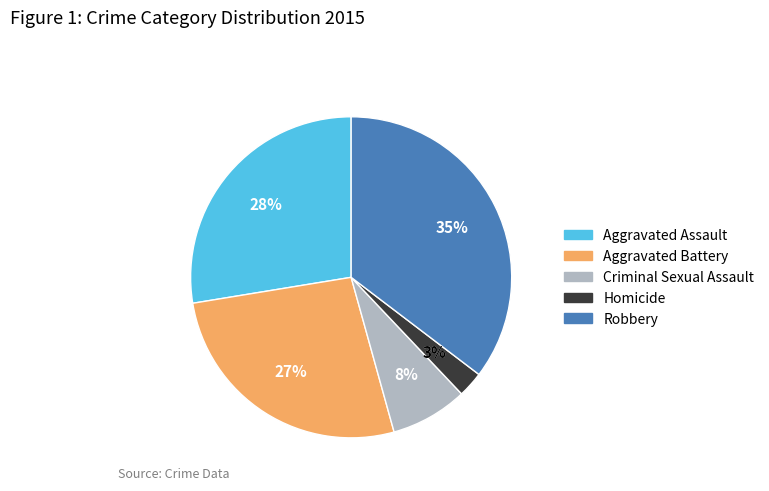

The Homicide slice represents 17% of the pie. True or false?

False